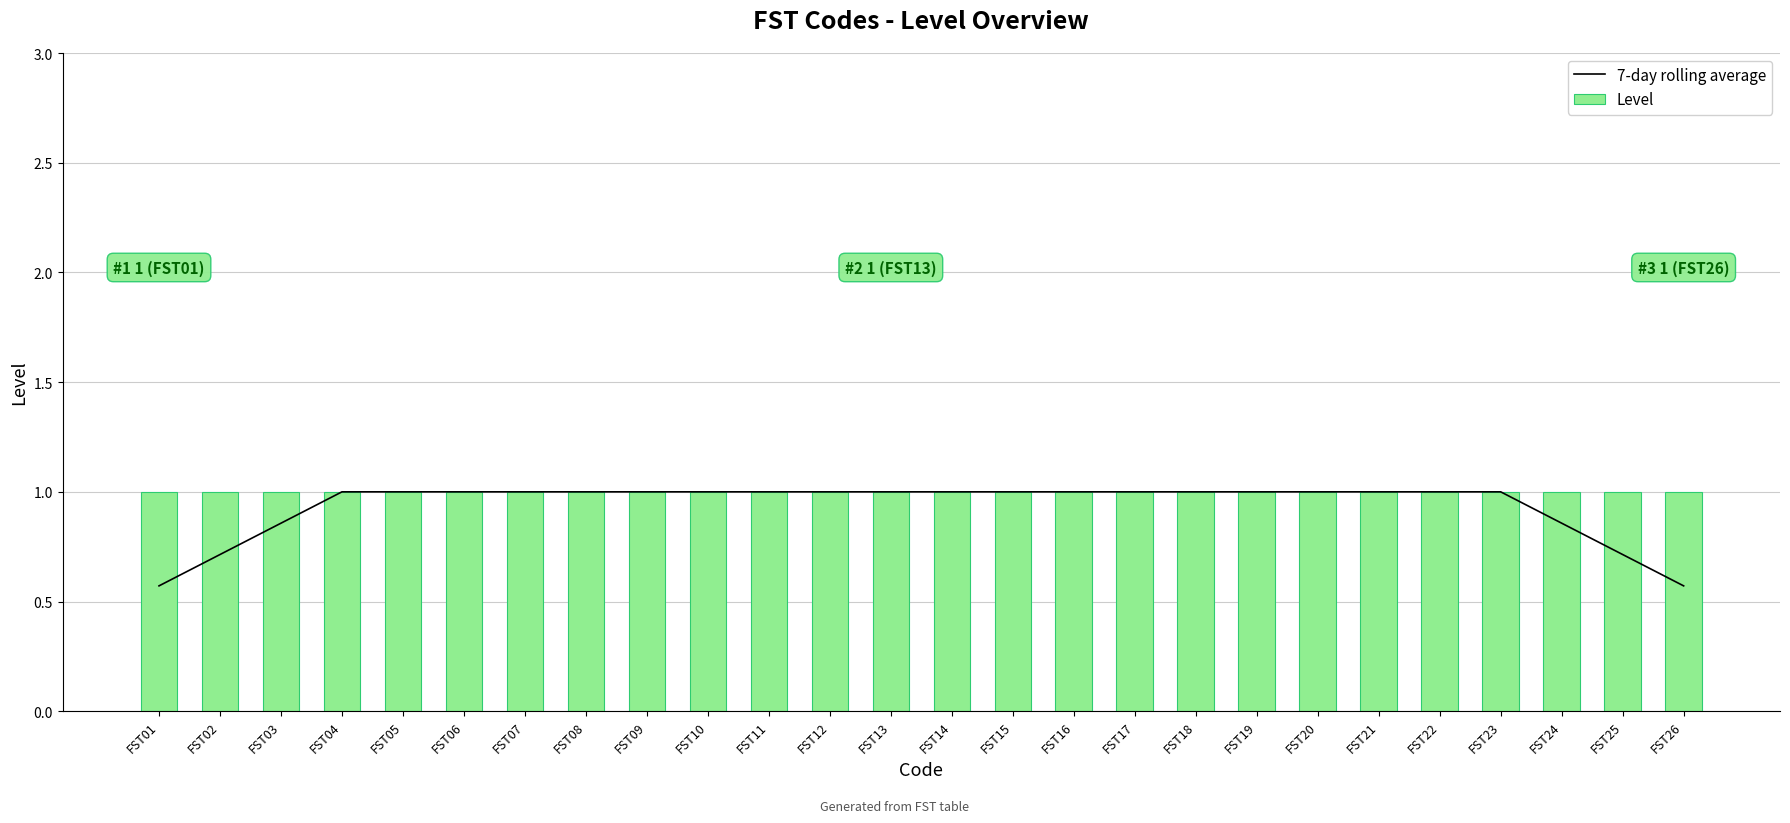

Is it true that Level equals 1.8 at FST14?

False